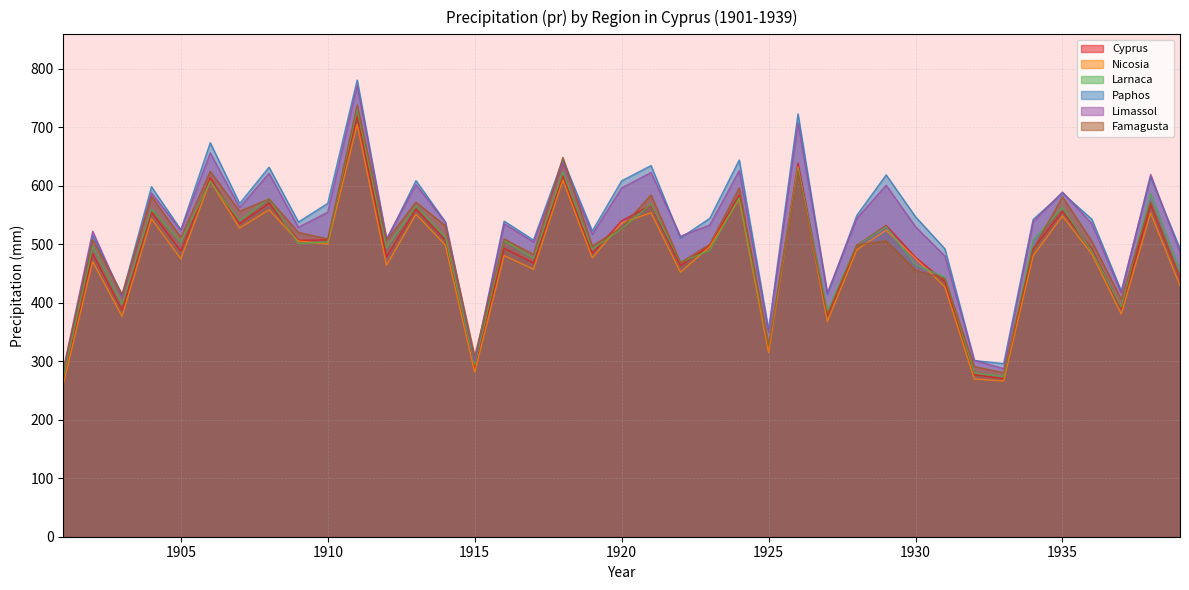

Which series has the largest total across all categories?

Paphos